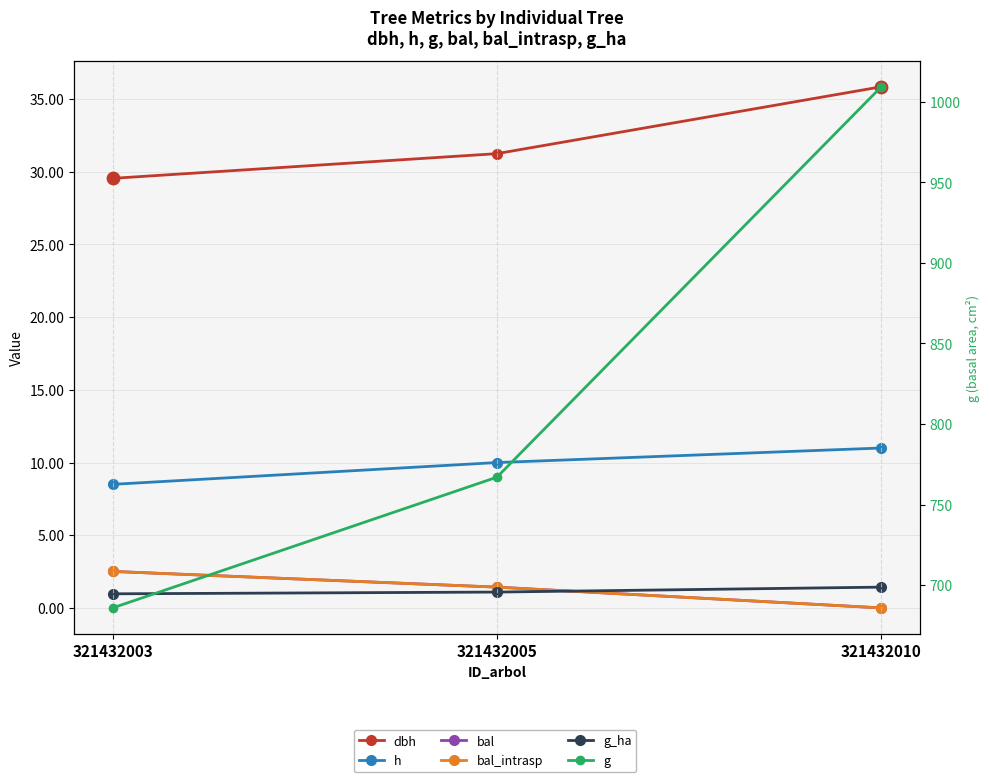

At how many categories does at least one series exceed 111?

3